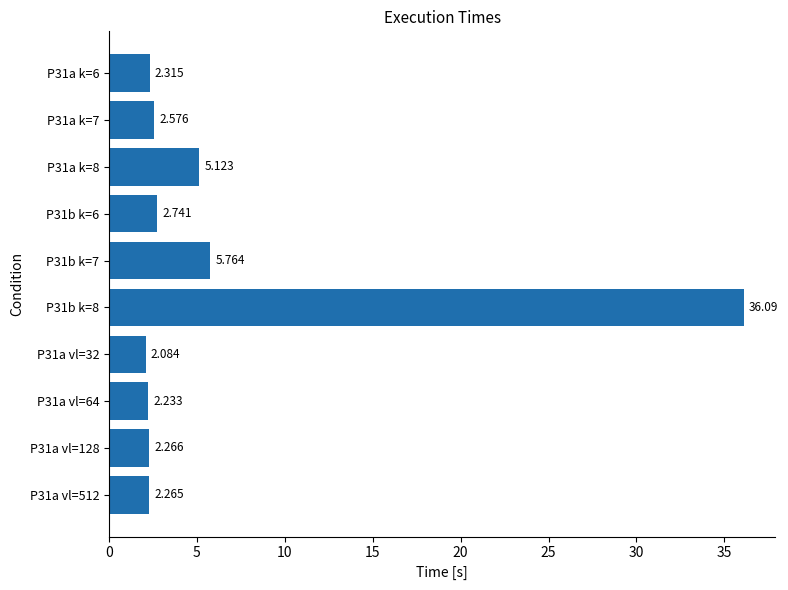

How many bars are there in total?

10